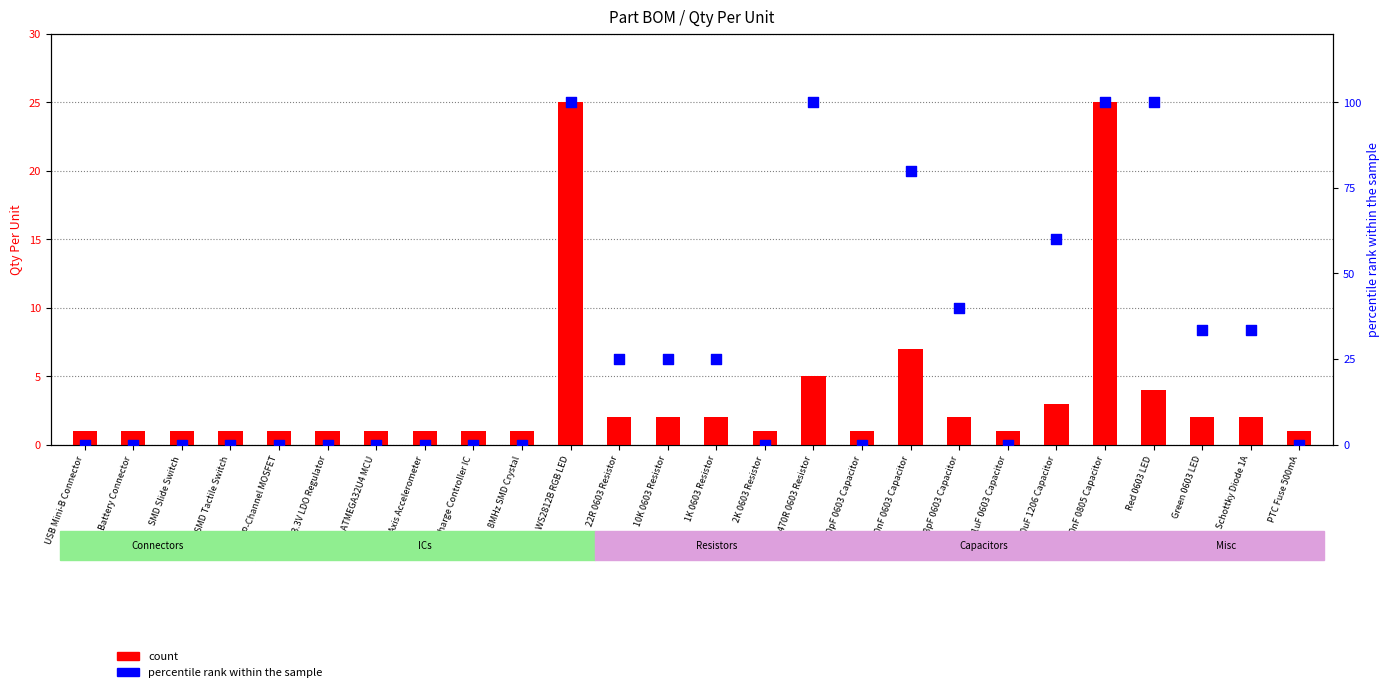

What is the total value across all series at P-Channel MOSFET?

1.0